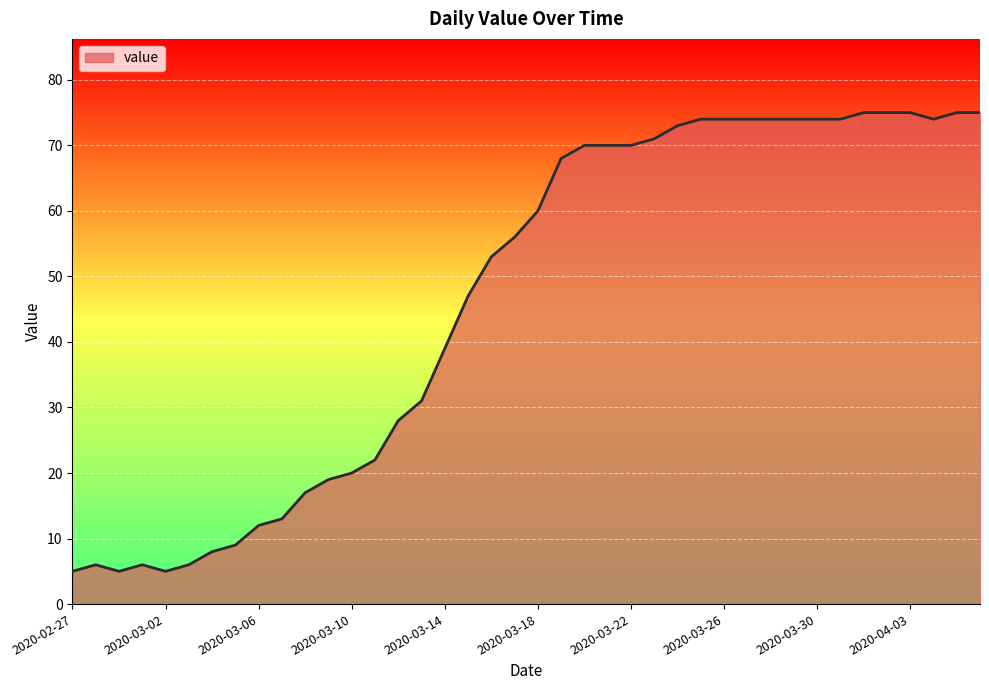

Does the chart display data point markers on the line(s)?

No